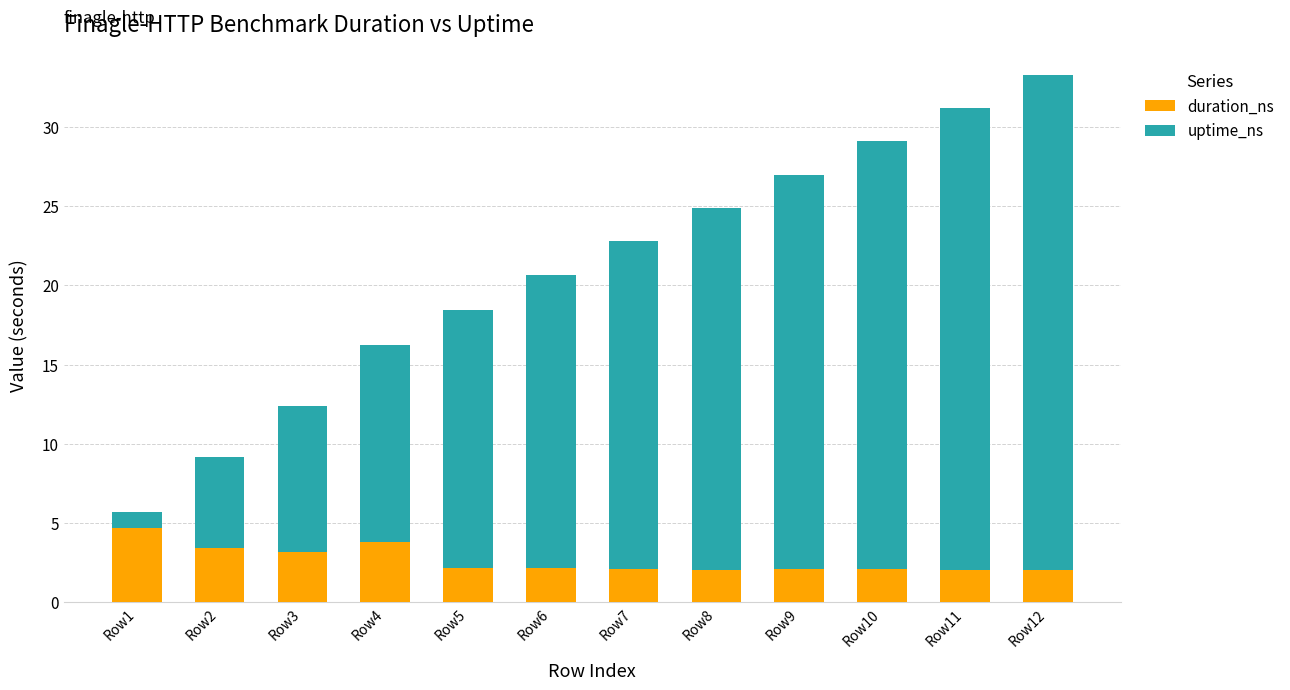

What is the difference between the maximum and minimum values in the duration_ns series?

2.6